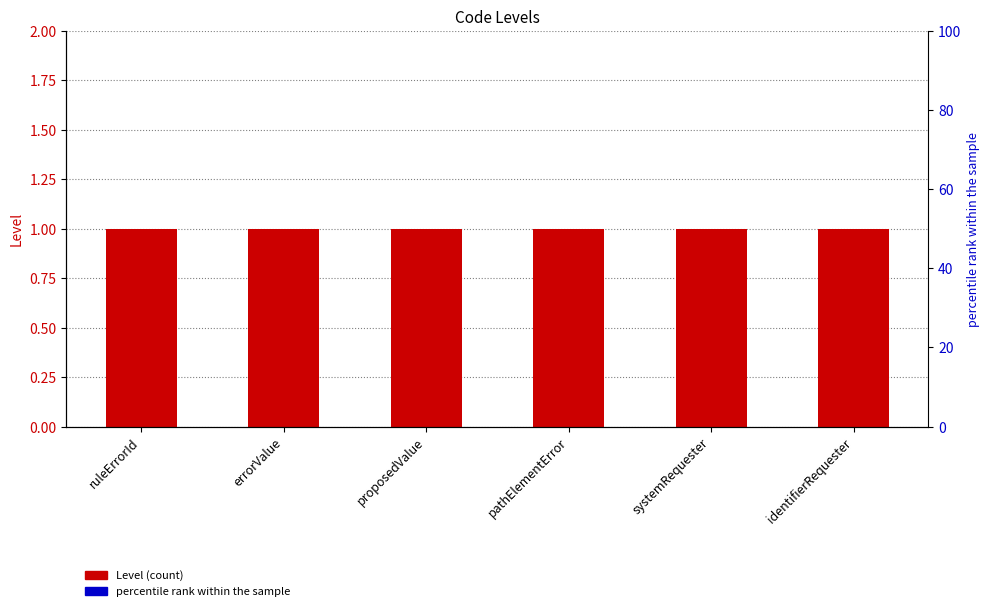

What is the label of the 6th bar from the left?

identifierRequester